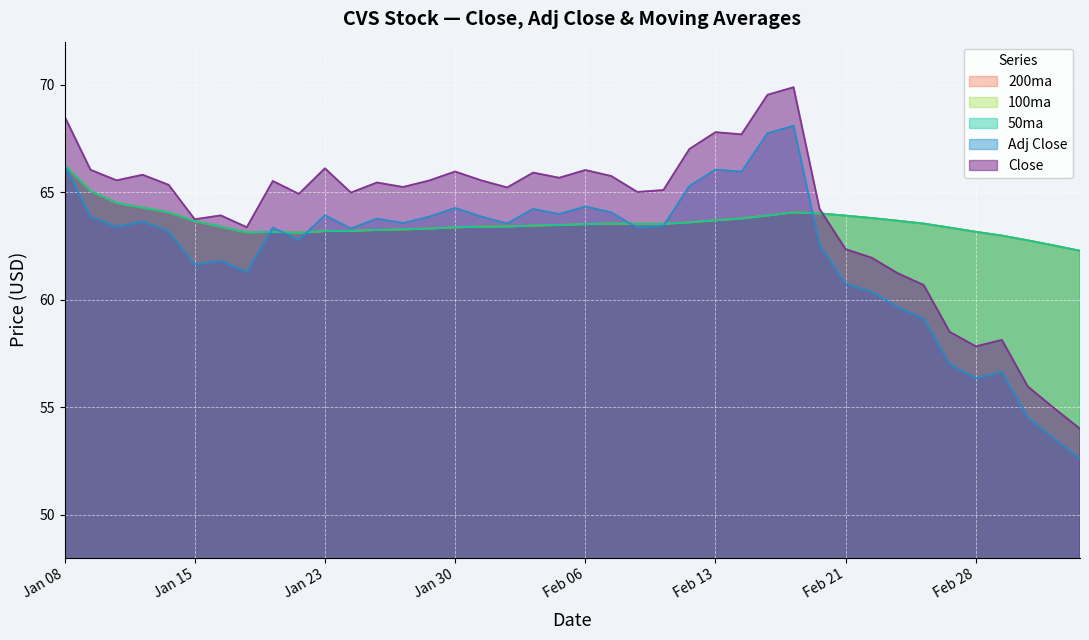

How many categories are shown in the chart?

40